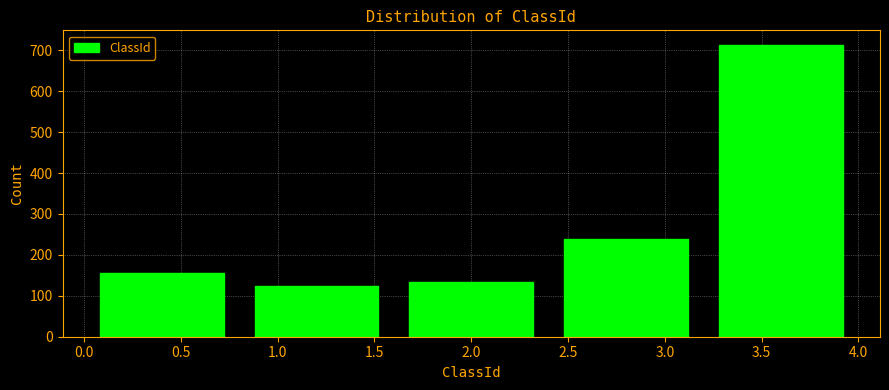

Over which range of the x-axis is the bar tallest?

3.2 to 4.0